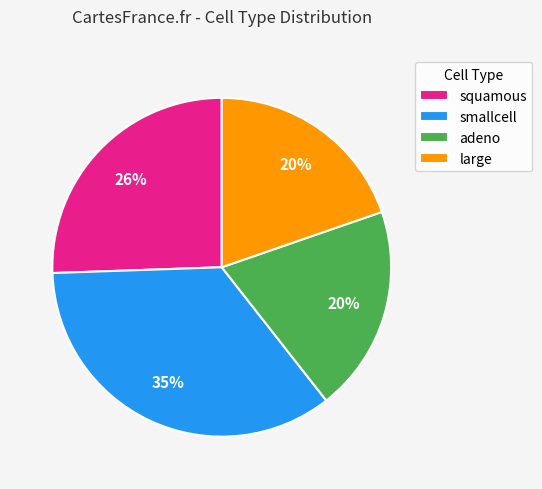

Does large represent more than half of the total?

No